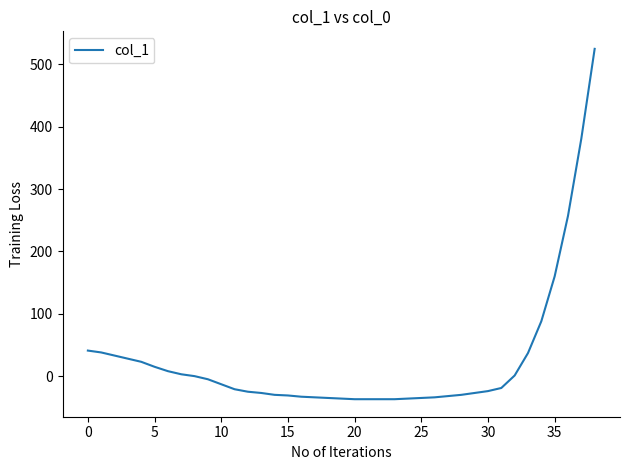

What is the greatest value displayed?

525